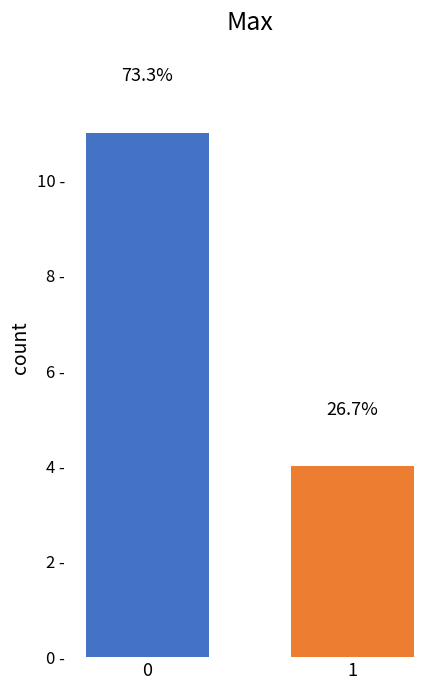

List the labels in order of value, smallest first.

1, 0